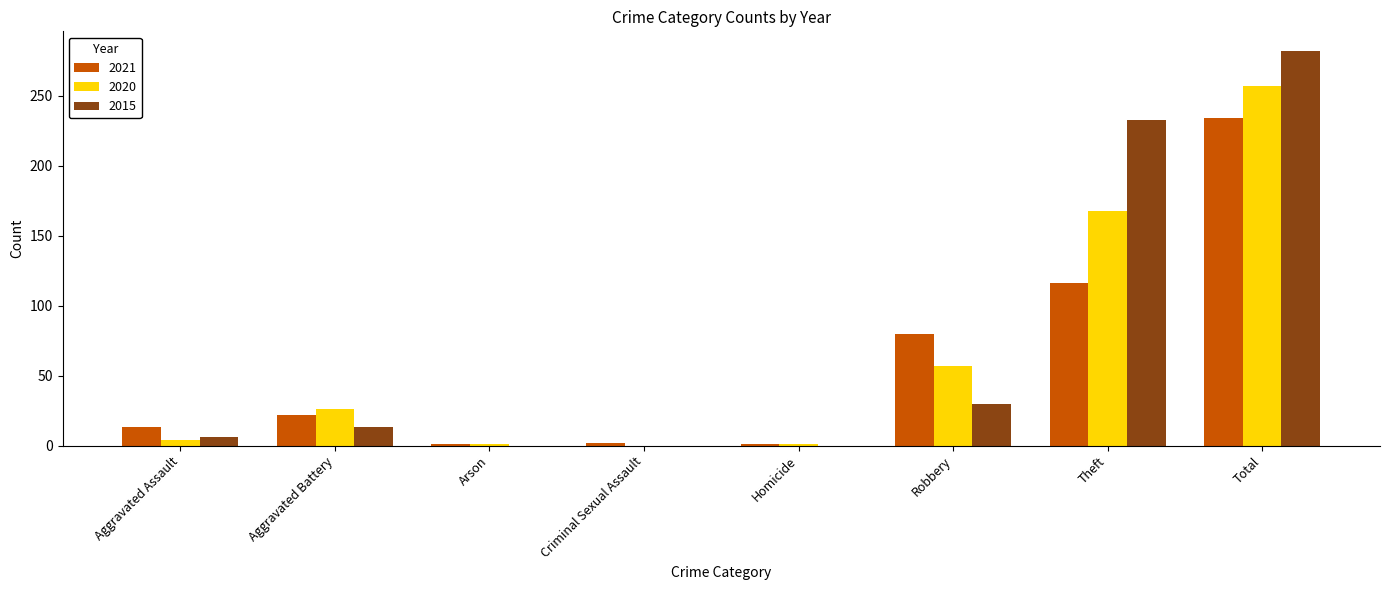

Which series changed the most between Aggravated Battery and Robbery?

2021